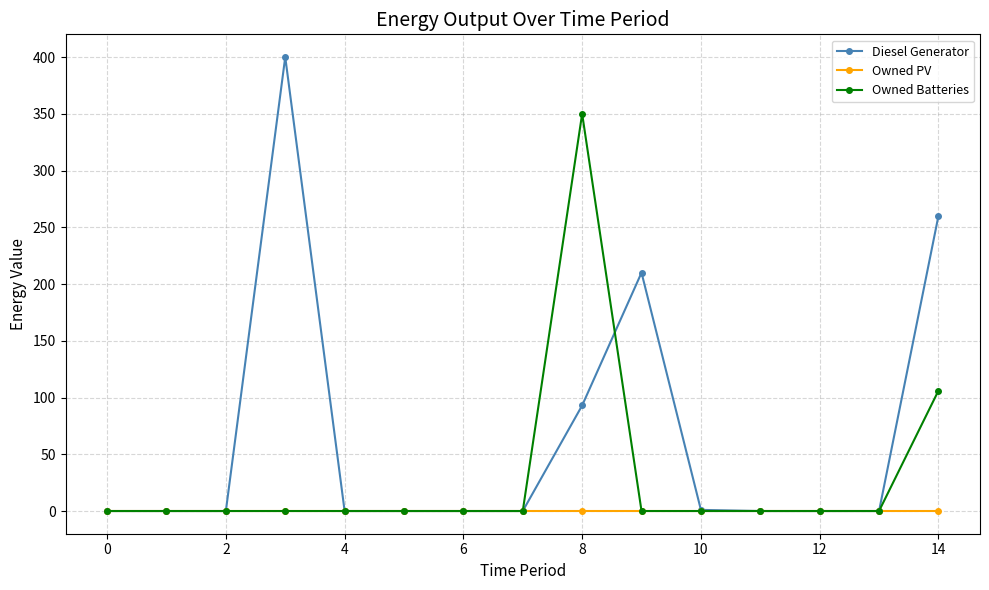

Which series has the largest total across all categories?

Diesel Generator